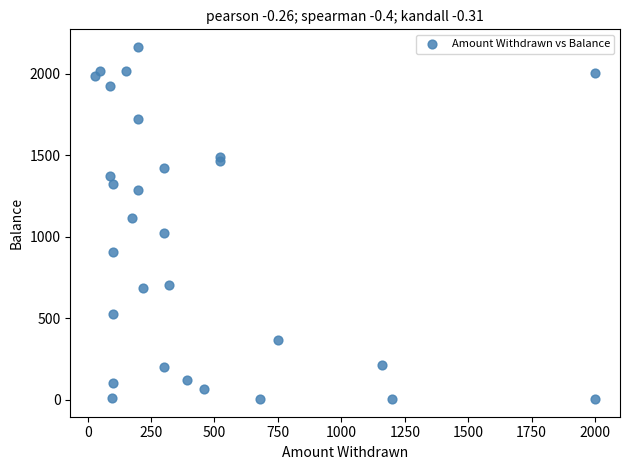

What Y value in the scatter plot is closest to 1085?

1115